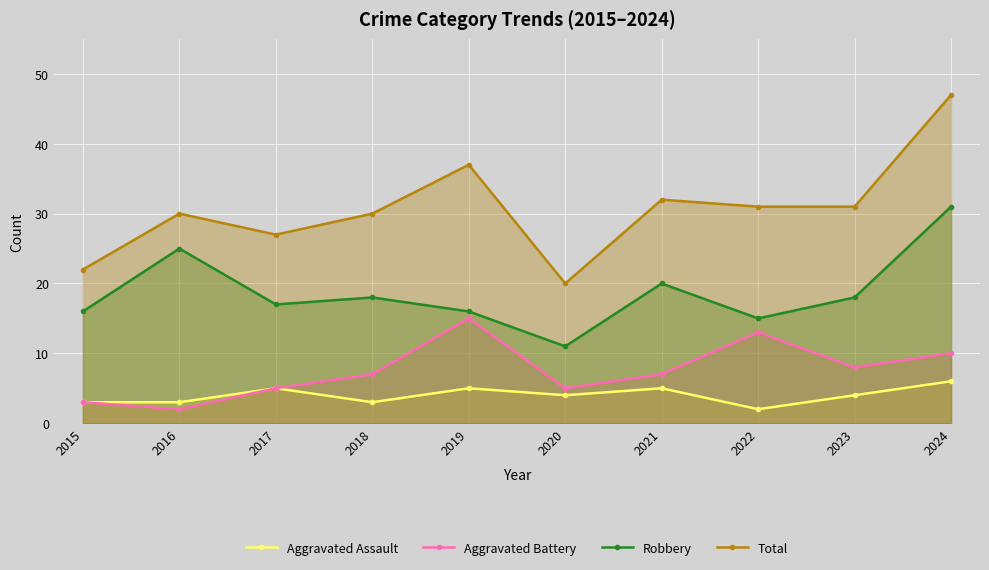

Which series has the widest spread of values?

Total